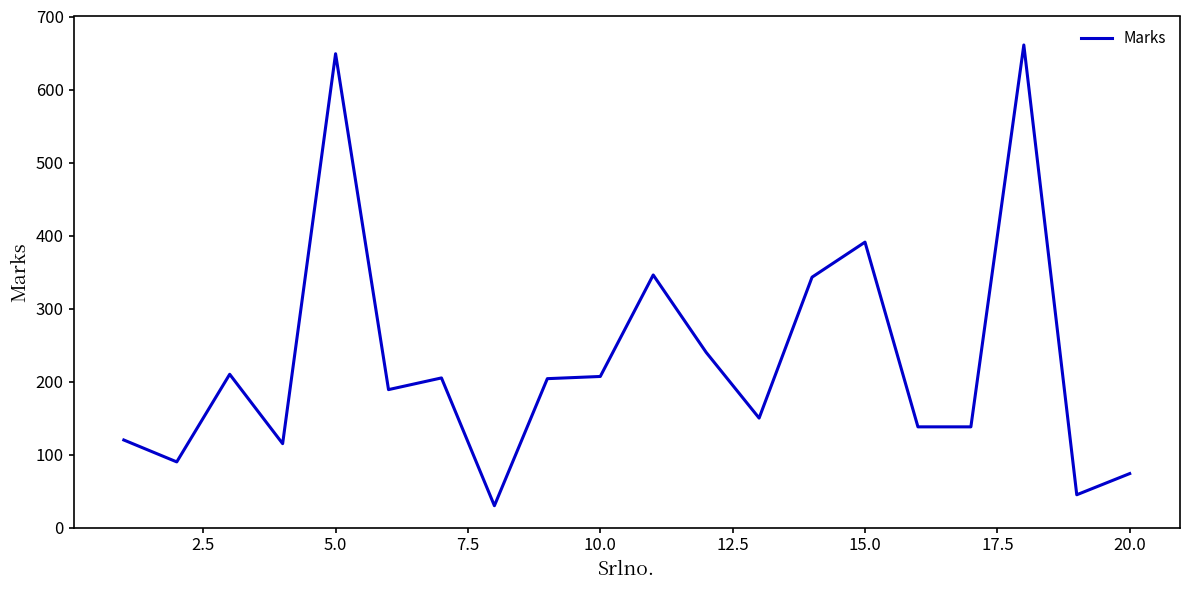

What is the difference between the maximum and minimum values?

631